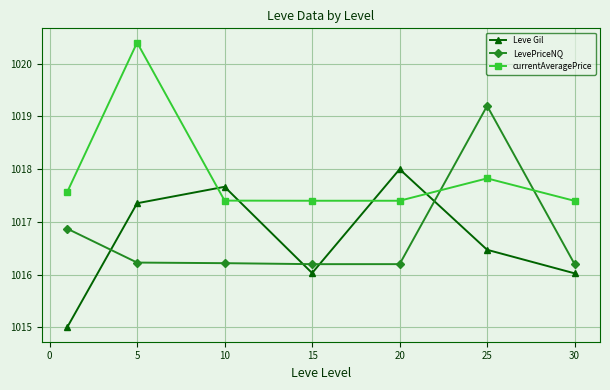

What is the minimum value shown in the chart?

1015.0